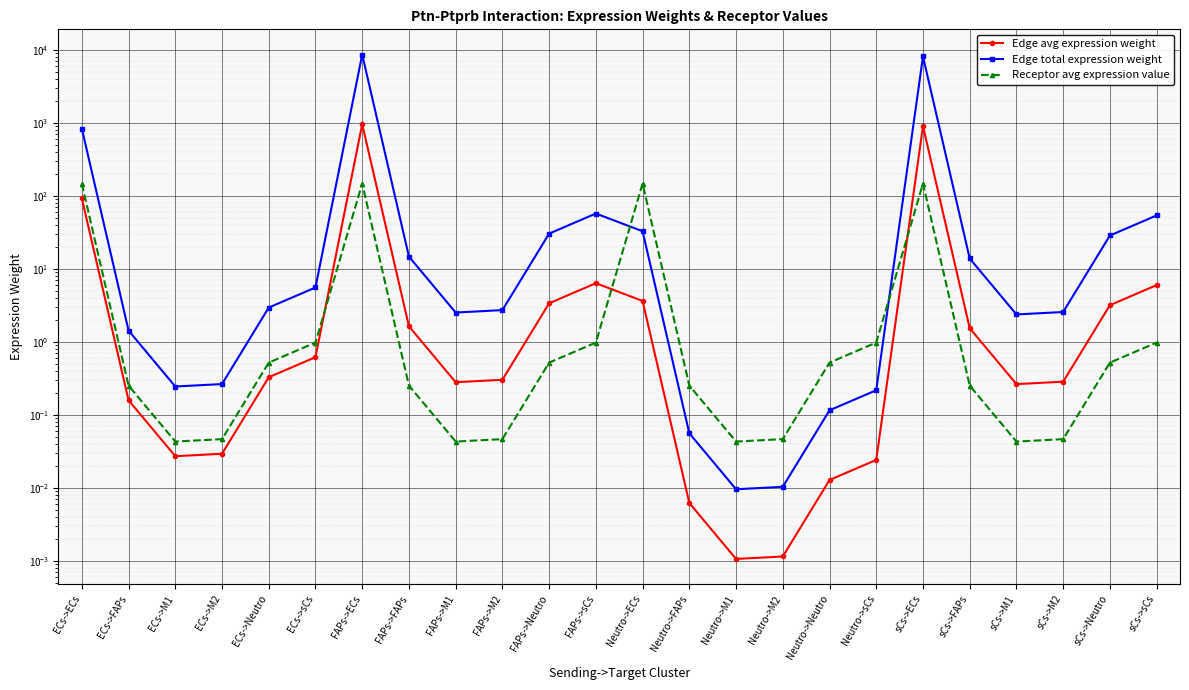

What is the difference between the maximum and minimum values in the Edge avg expression weight series?

951.8